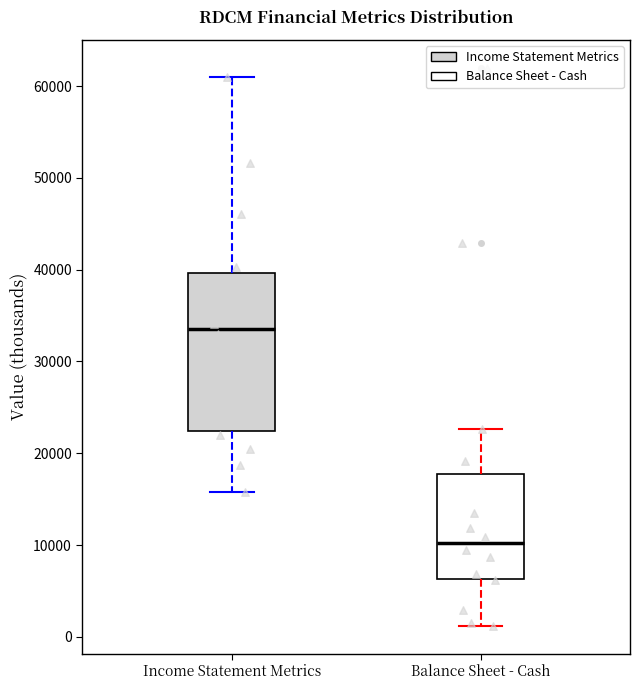

Reading left to right, read every box against the y-axis: the position of its median line, the range the box covers, and the ends of its whiskers. The values are not printed on the chart, so give them approximately, as read against the axis.

Income Statement Metrics: median 34000, box 22000 to 40000, whiskers 16000 to 61000
Balance Sheet - Cash: median 10000, box 6000 to 18000, whiskers 1000 to 23000